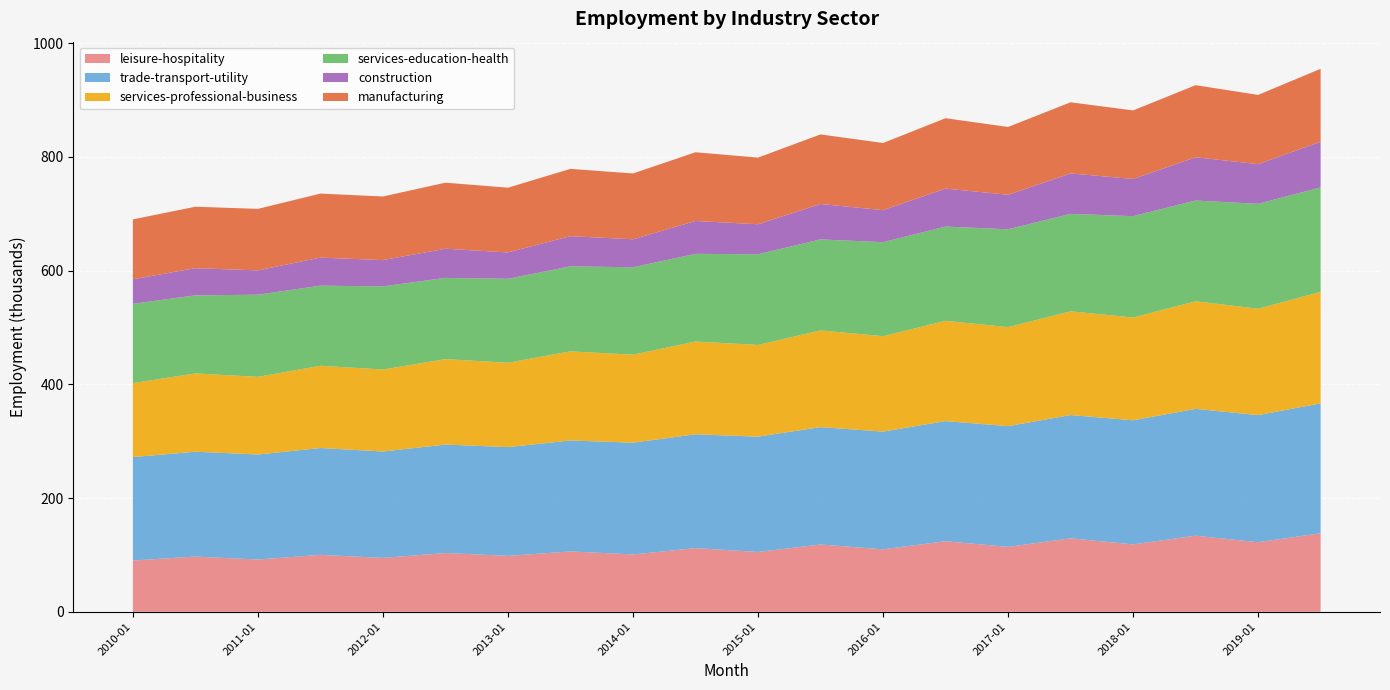

Reading right to left, what are all the values shown in this chart?

leisure-hospitality: 2019-07=138.1	2019-01=122.3	2018-07=133.8	2018-01=118.5	2017-07=129.2	2017-01=114.1	2016-07=124.1	2016-01=109.8	2015-07=118.3	2015-01=105.2	2014-07=111.9	2014-01=100.8	2013-07=106.1	2013-01=98.3	2012-07=103.3	2012-01=94.7	2011-07=100.1	2011-01=91.9	2010-07=97.1	2010-01=90.1
trade-transport-utility: 2019-07=228.4	2019-01=223.6	2018-07=223.1	2018-01=218.3	2017-07=216.8	2017-01=212.4	2016-07=211.3	2016-01=207.1	2015-07=206.5	2015-01=202.8	2014-07=200.3	2014-01=196.6	2013-07=195.2	2013-01=191.3	2012-07=190.8	2012-01=187.2	2011-07=187.9	2011-01=184.7	2010-07=184.4	2010-01=182.0
services-professional-business: 2019-07=196.2	2019-01=187.1	2018-07=189.3	2018-01=180.8	2017-07=182.5	2017-01=174.2	2016-07=176.4	2016-01=167.8	2015-07=170.1	2015-01=161.3	2014-07=163.2	2014-01=154.8	2013-07=156.8	2013-01=148.4	2012-07=150.3	2012-01=144.2	2011-07=144.7	2011-01=136.6	2010-07=137.8	2010-01=130.1
services-education-health: 2019-07=183.8	2019-01=184.6	2018-07=177.2	2018-01=178.3	2017-07=171.4	2017-01=172.1	2016-07=165.8	2016-01=165.4	2015-07=160.1	2015-01=159.6	2014-07=154.2	2014-01=153.8	2013-07=149.5	2013-01=147.7	2012-07=142.9	2012-01=146.3	2011-07=140.9	2011-01=144.5	2010-07=137.3	2010-01=139.5
construction: 2019-07=80.3	2019-01=69.8	2018-07=76.1	2018-01=65.4	2017-07=71.2	2017-01=60.7	2016-07=66.8	2016-01=56.4	2015-07=62.3	2015-01=52.8	2014-07=57.8	2014-01=49.2	2013-07=53.1	2013-01=46.4	2012-07=51.3	2012-01=46.2	2011-07=49.4	2011-01=42.8	2010-07=47.8	2010-01=43.2
manufacturing: 2019-07=128.3	2019-01=121.8	2018-07=126.8	2018-01=120.6	2017-07=125.1	2017-01=119.3	2016-07=123.8	2016-01=118.1	2015-07=122.4	2015-01=117.2	2014-07=120.9	2014-01=115.8	2013-07=118.4	2013-01=113.9	2012-07=116.2	2012-01=111.9	2011-07=112.6	2011-01=108.2	2010-07=108.1	2010-01=105.3